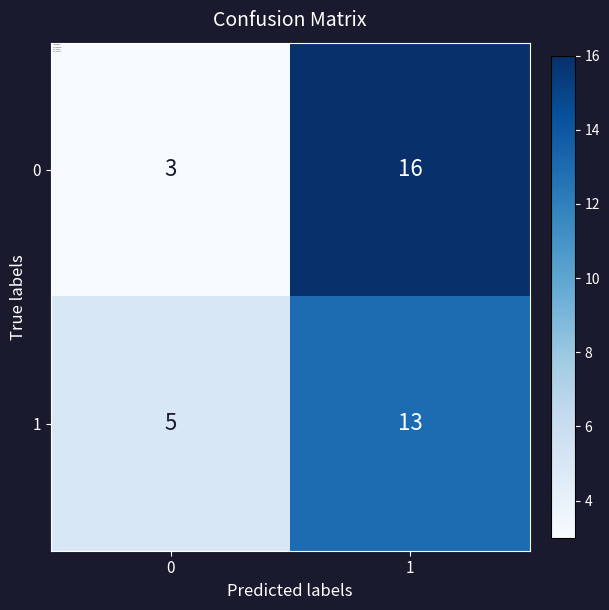

At how many categories does at least one series exceed 8?

1